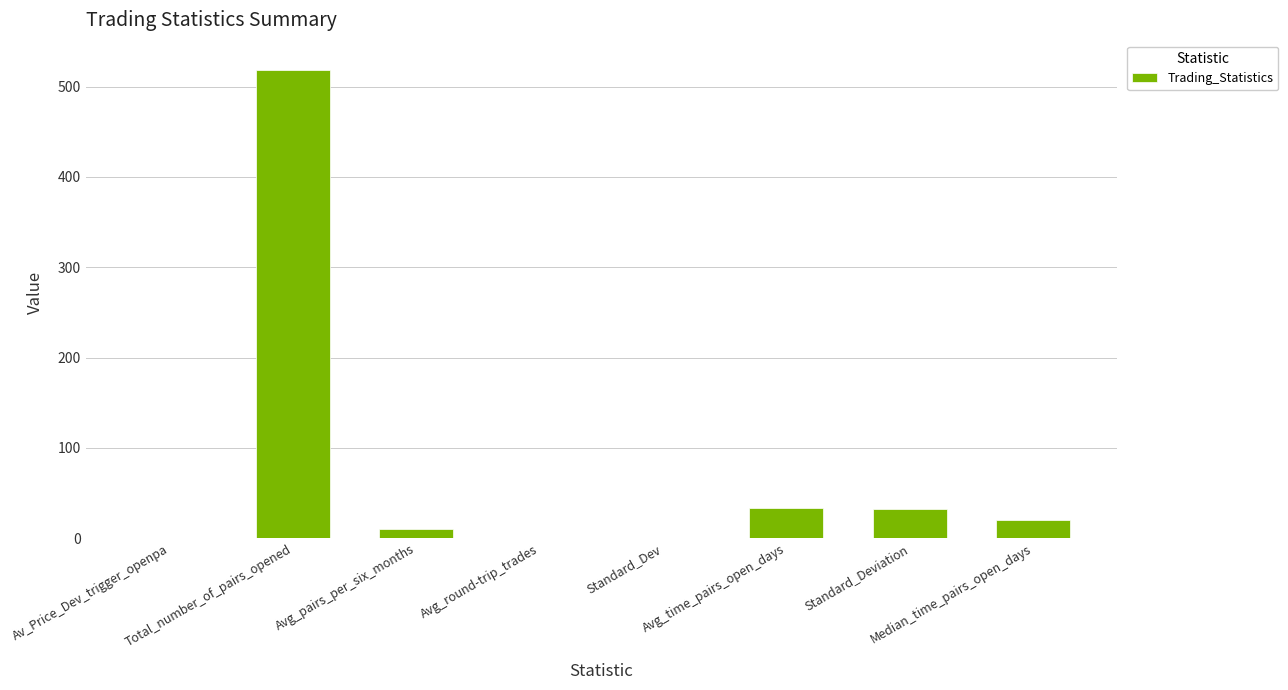

True or false: the data shows 33.7 at Avg_time_pairs_open_days.

True